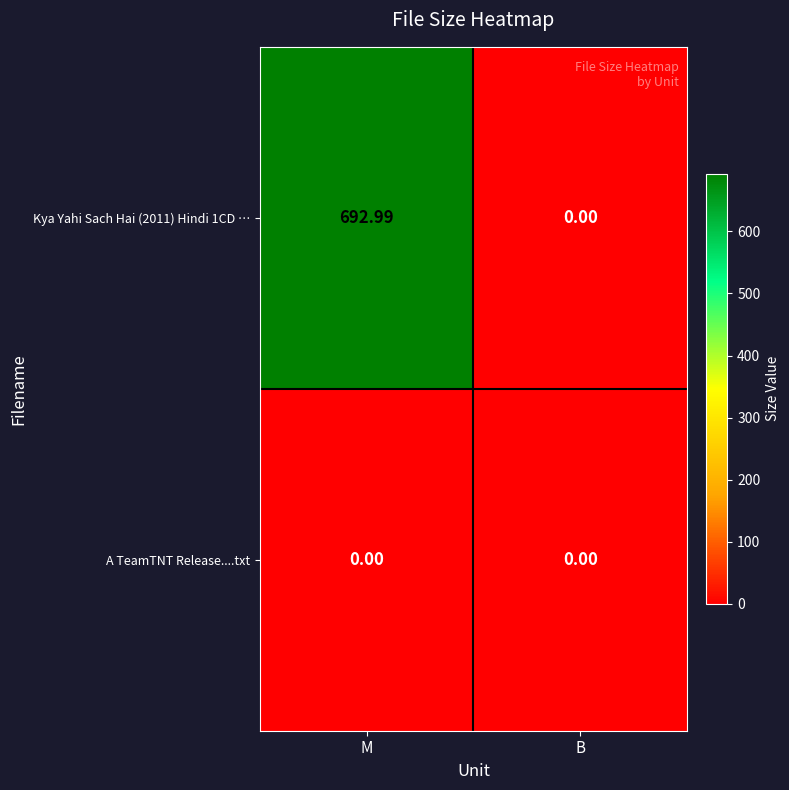

Is the value of Kya Yahi Sach Hai (2011) Hindi 1CD … at M greater than the value of A TeamTNT Release....txt at M?

Yes